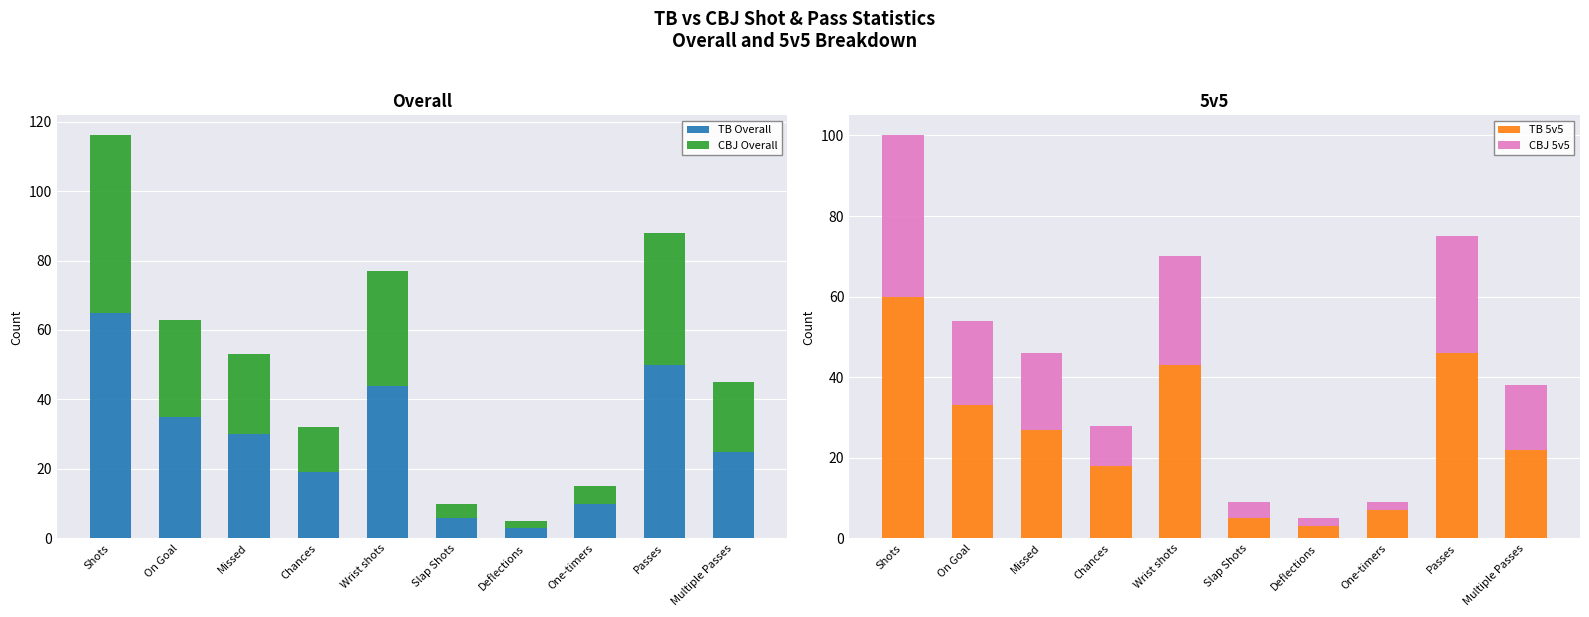

Read the CBJ 5v5 value at Chances.

10